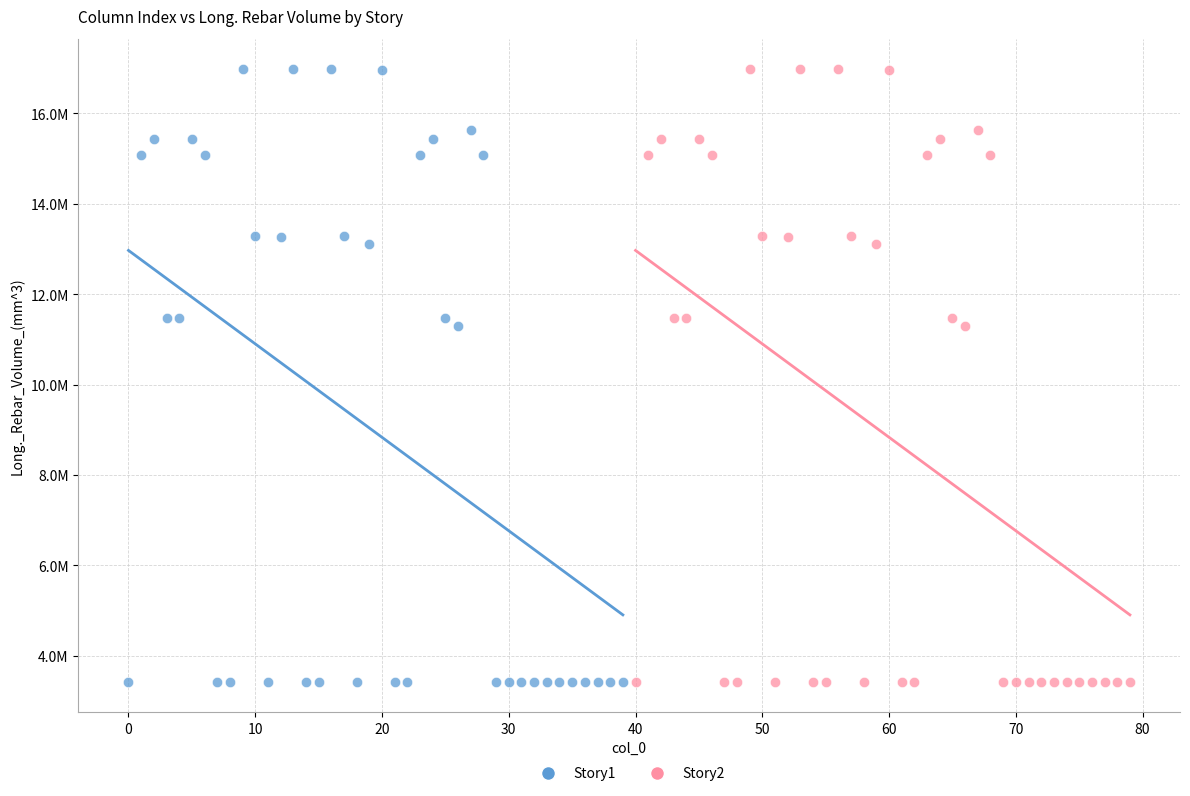

What are all the series names shown in the legend?

Story1, Story2